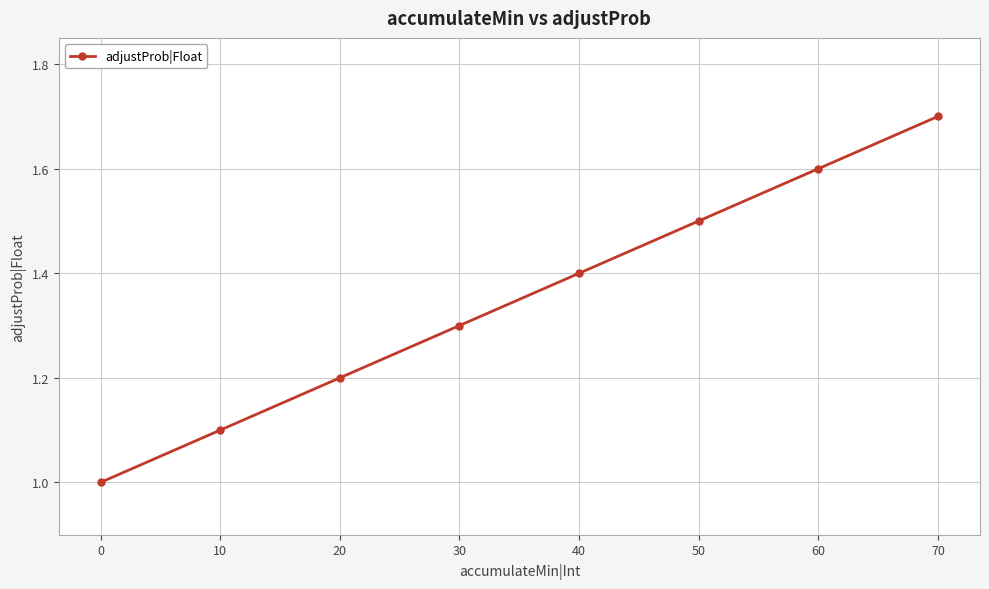

True or false: the data has more than 2 interior local peaks.

False